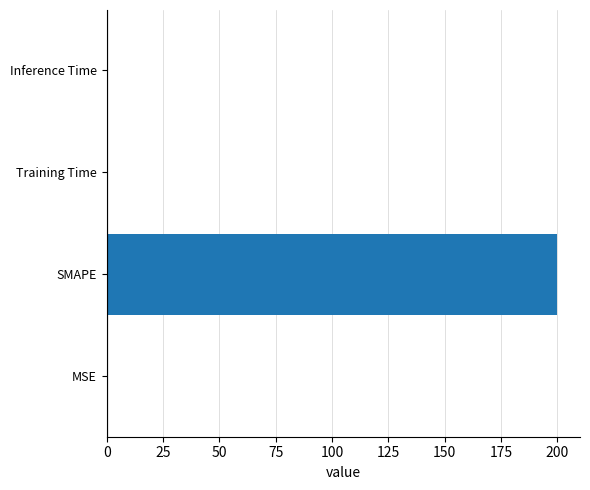

What is the average value?

50.0